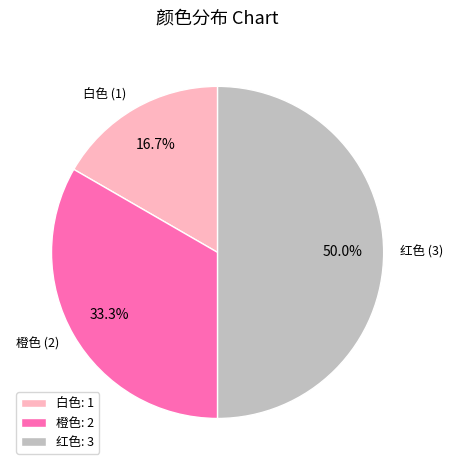

What percentage is NOT represented by 红色?

50.0%